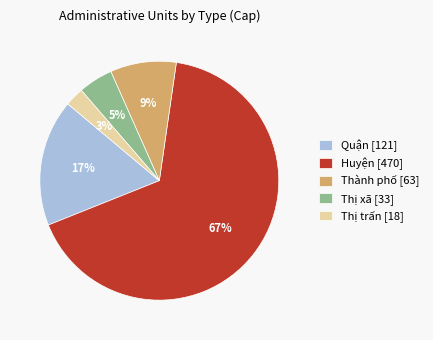

Is the sum of Thị trấn [18] and Huyện [470] greater than half?

Yes